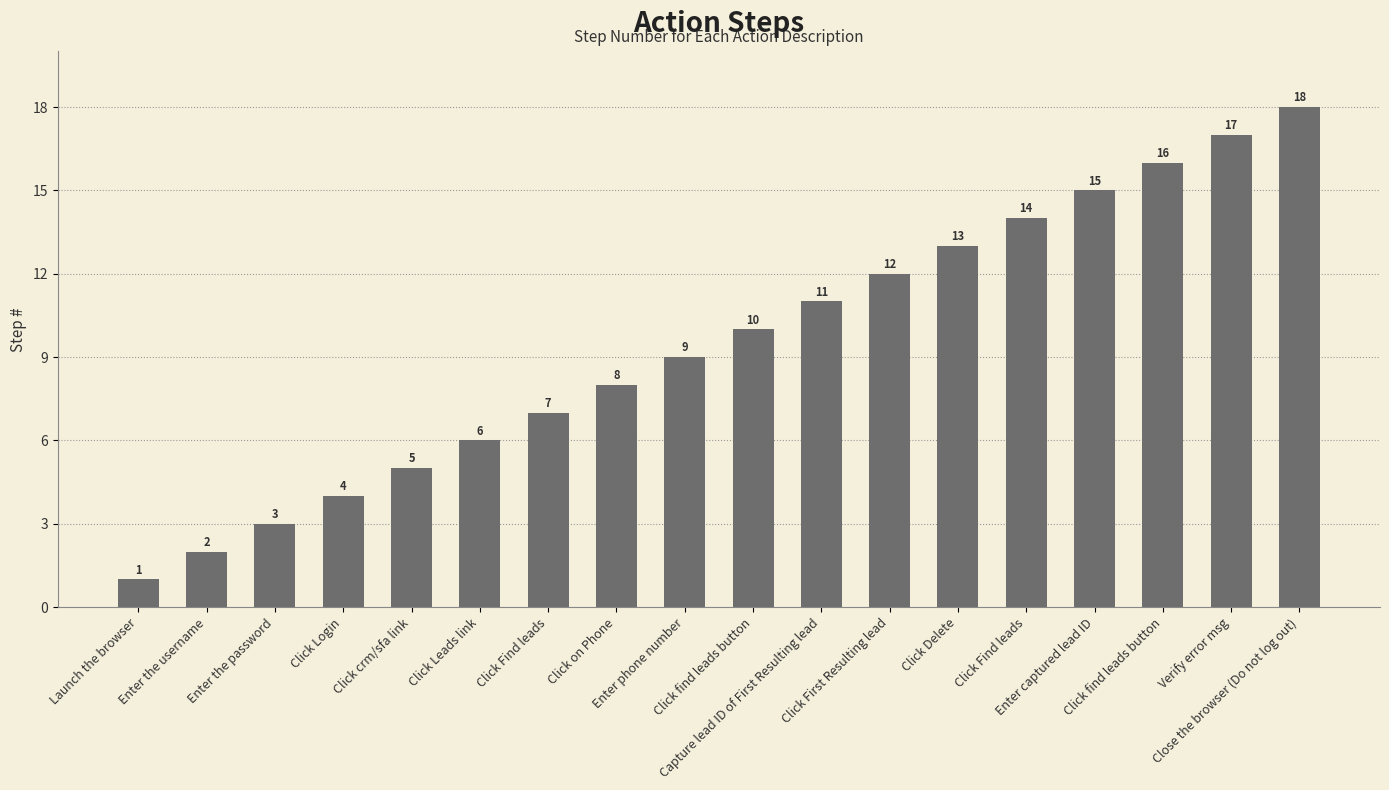

Does the chart contain any negative values?

No